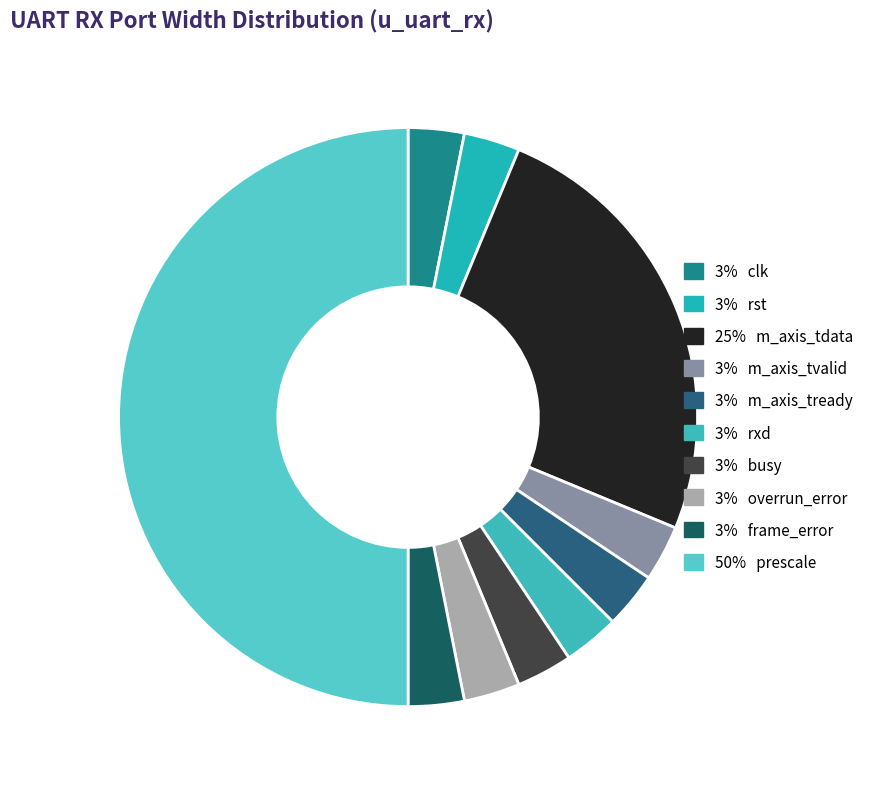

To the nearest percent, what is the difference between the largest and smallest slice percentages?

47%